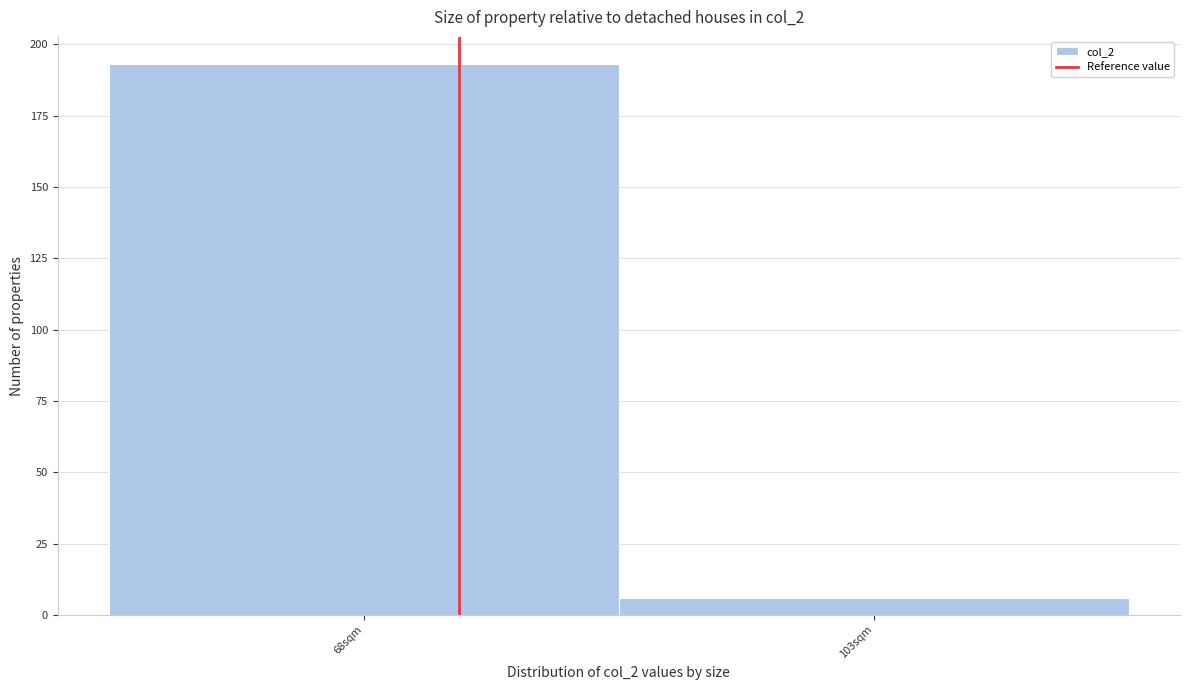

Reading left to right, list all the values displayed in this chart.

193	6